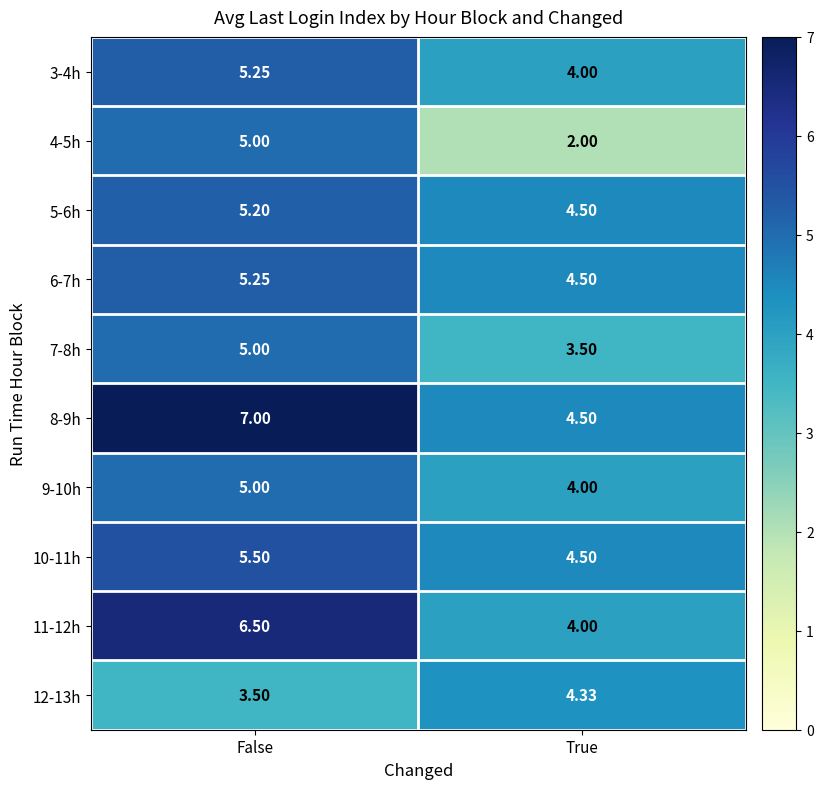

What is the difference between the highest and lowest values at False?

3.5